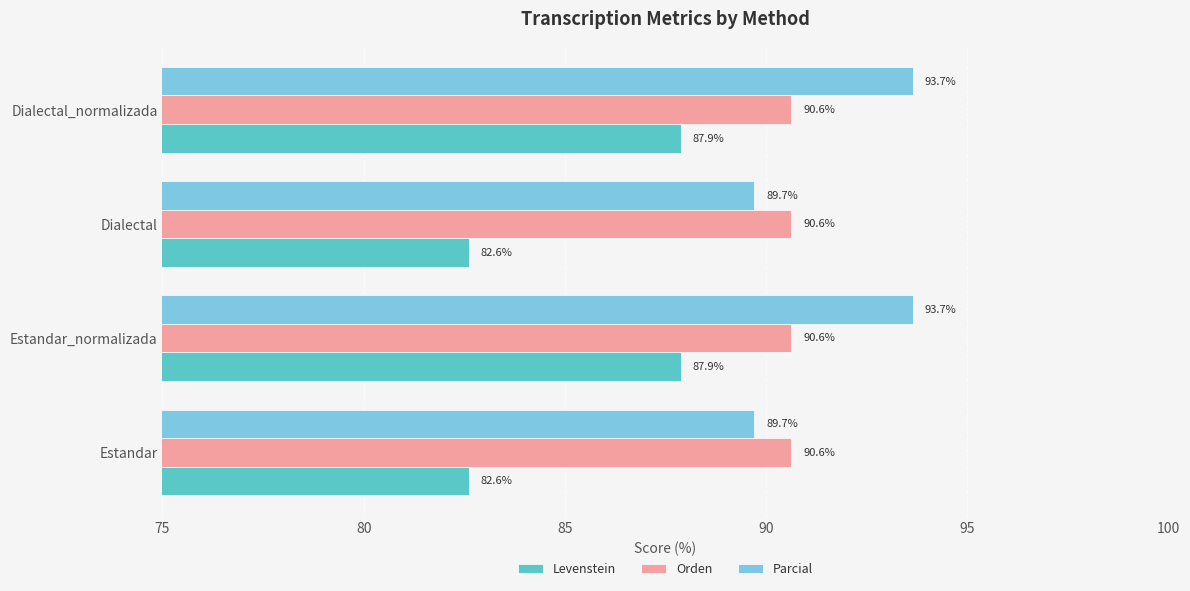

What is the difference between the maximum and second lowest values in the Parcial series?

3.9